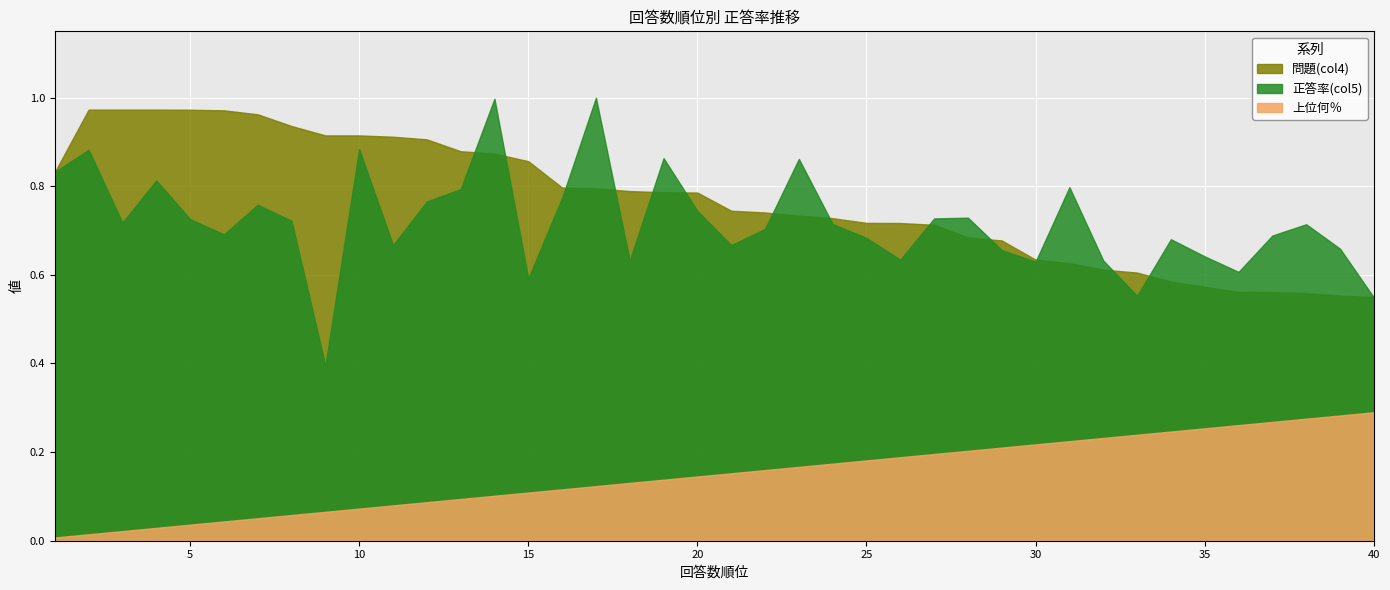

Which category has the lowest value in the 正答率(col5) series?

9